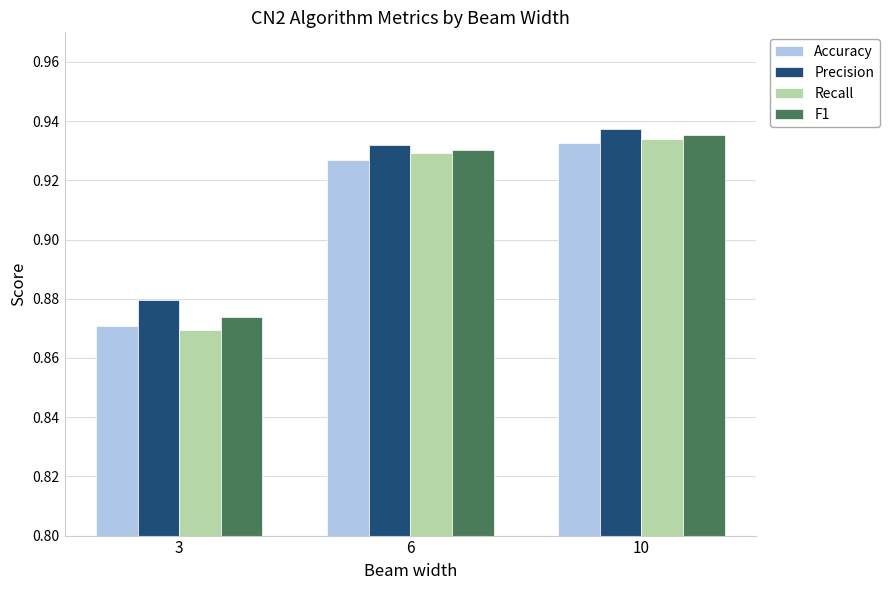

Which series has the largest total across all categories?

Precision